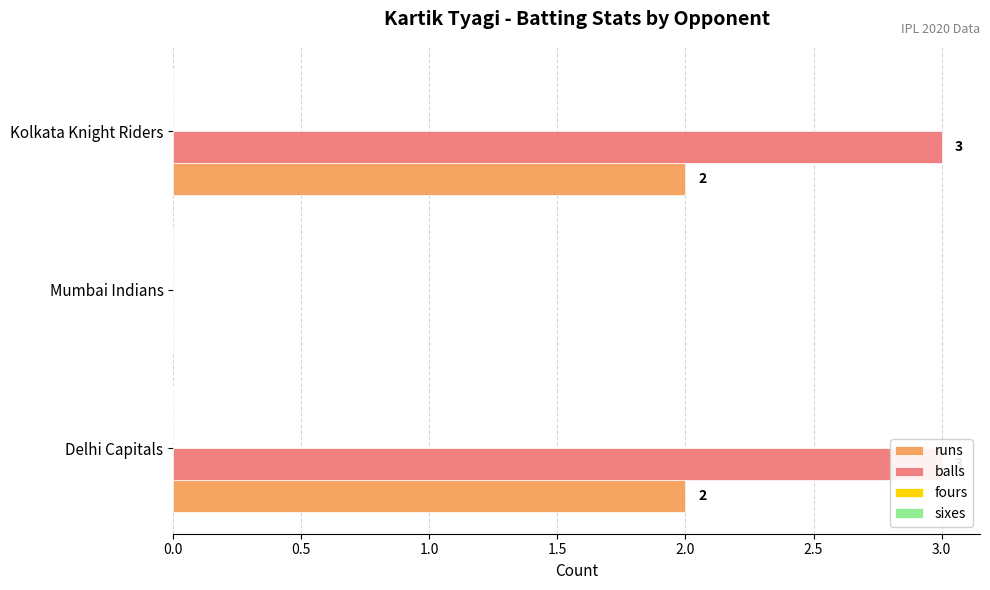

The sixes series shows 0.3 at 0.0. True or false?

False